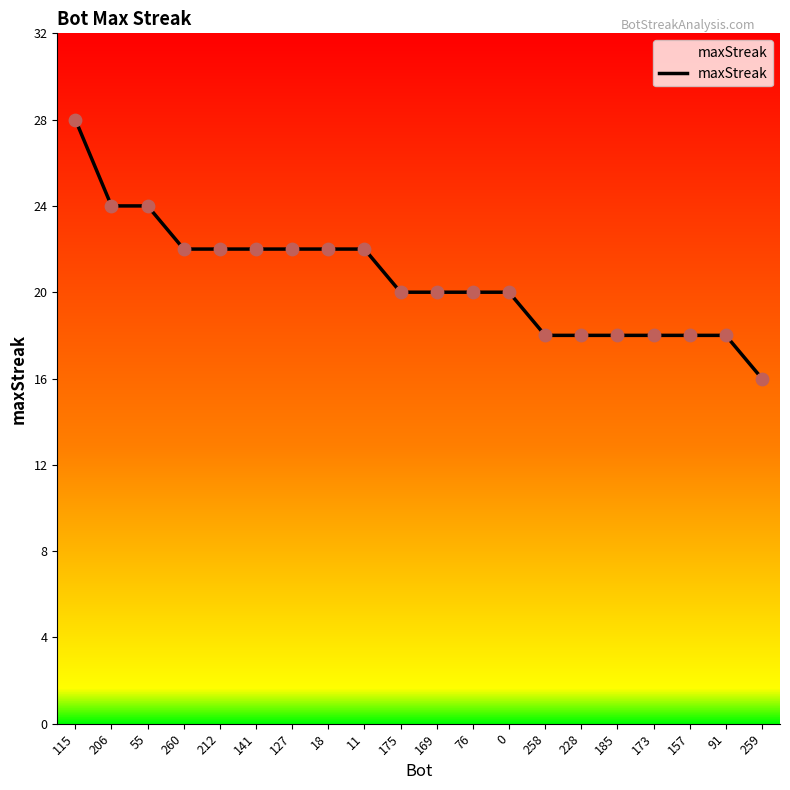

What is the change in value from 175 to 173?

-2